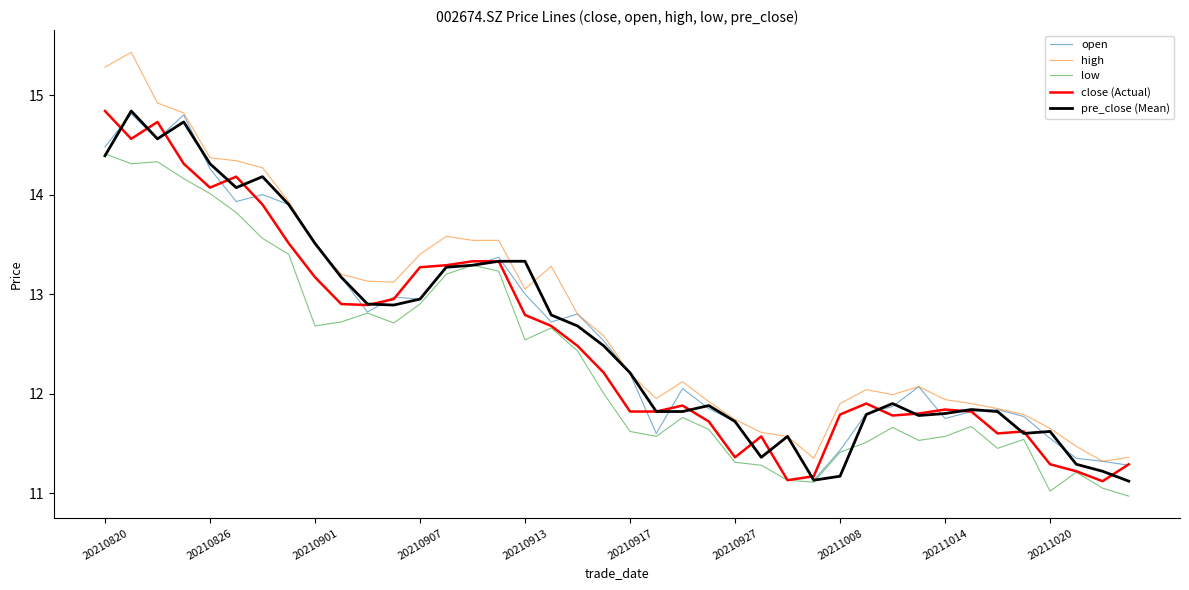

What are all the series names shown in the legend?

open, high, low, close (Actual), pre_close (Mean)